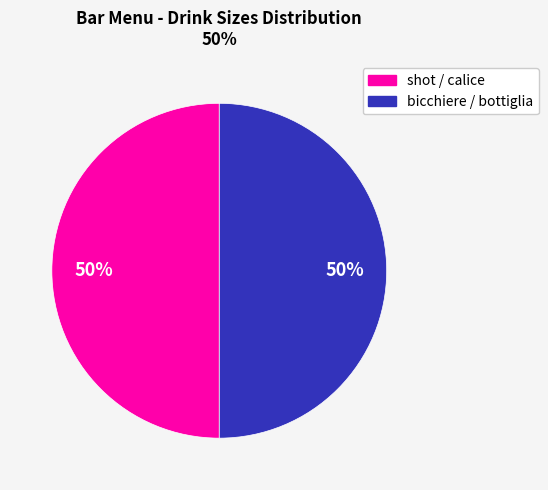

To the nearest percent, what is the average slice percentage?

50%